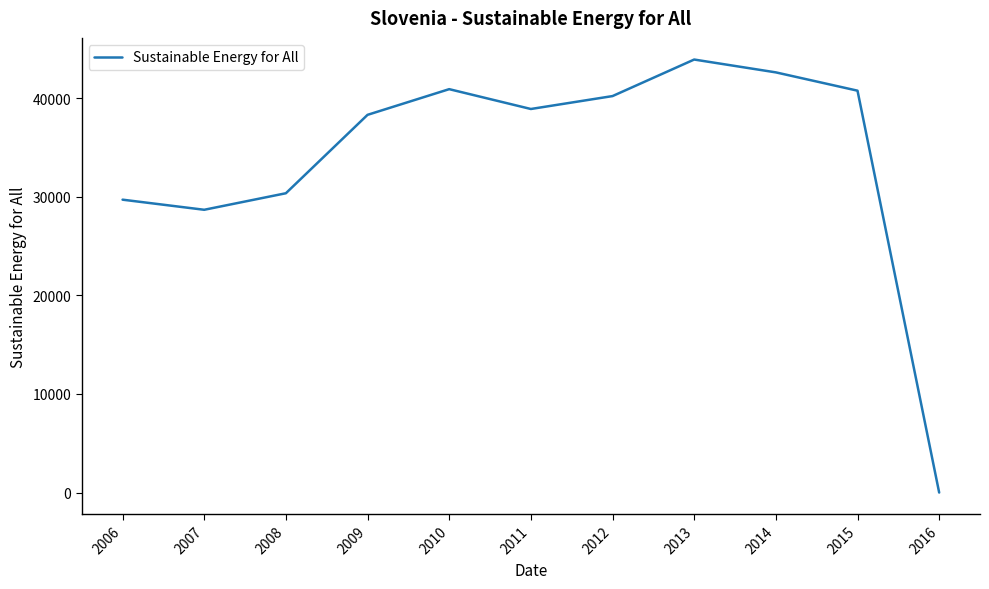

Does the chart display data point markers on the line(s)?

No